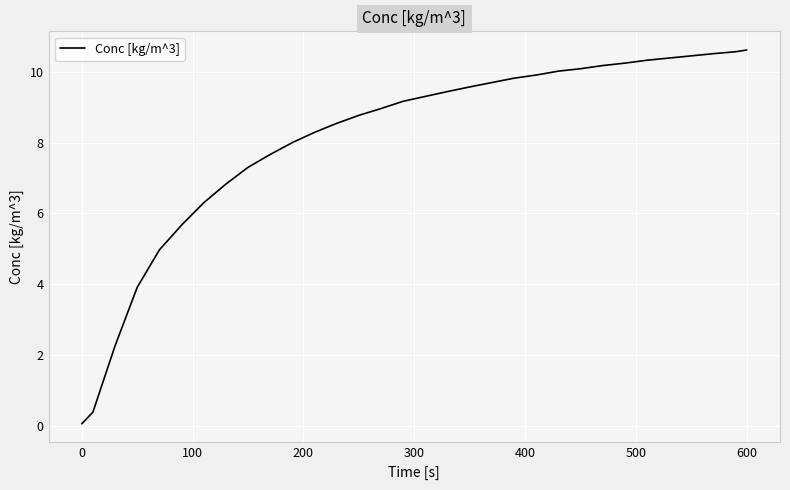

What is the difference between the maximum and minimum values?

10.6